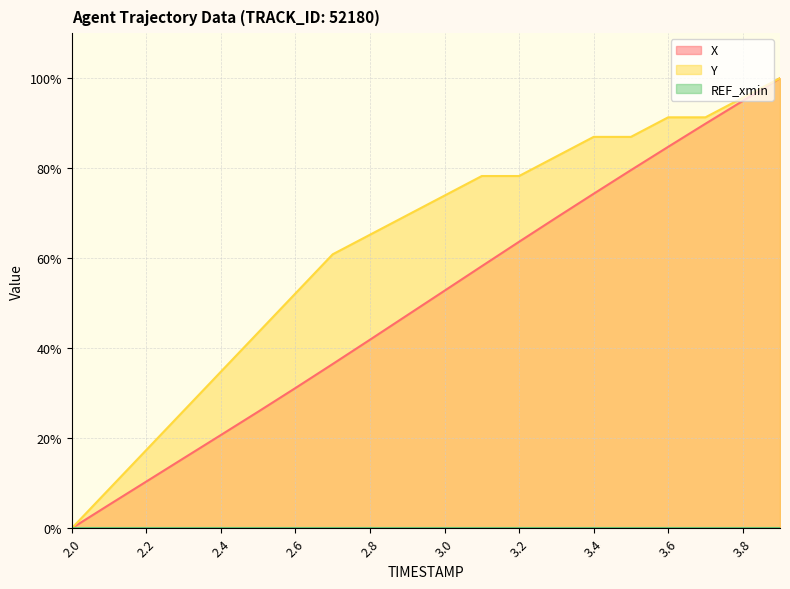

Rank the categories by X value from lowest to highest.

2.0, 2.1, 2.2, 2.3, 2.4, 2.5, 2.6, 2.7, 2.8, 2.9, 3.0, 3.1, 3.2, 3.3, 3.4, 3.5, 3.6, 3.7, 3.8, 3.9